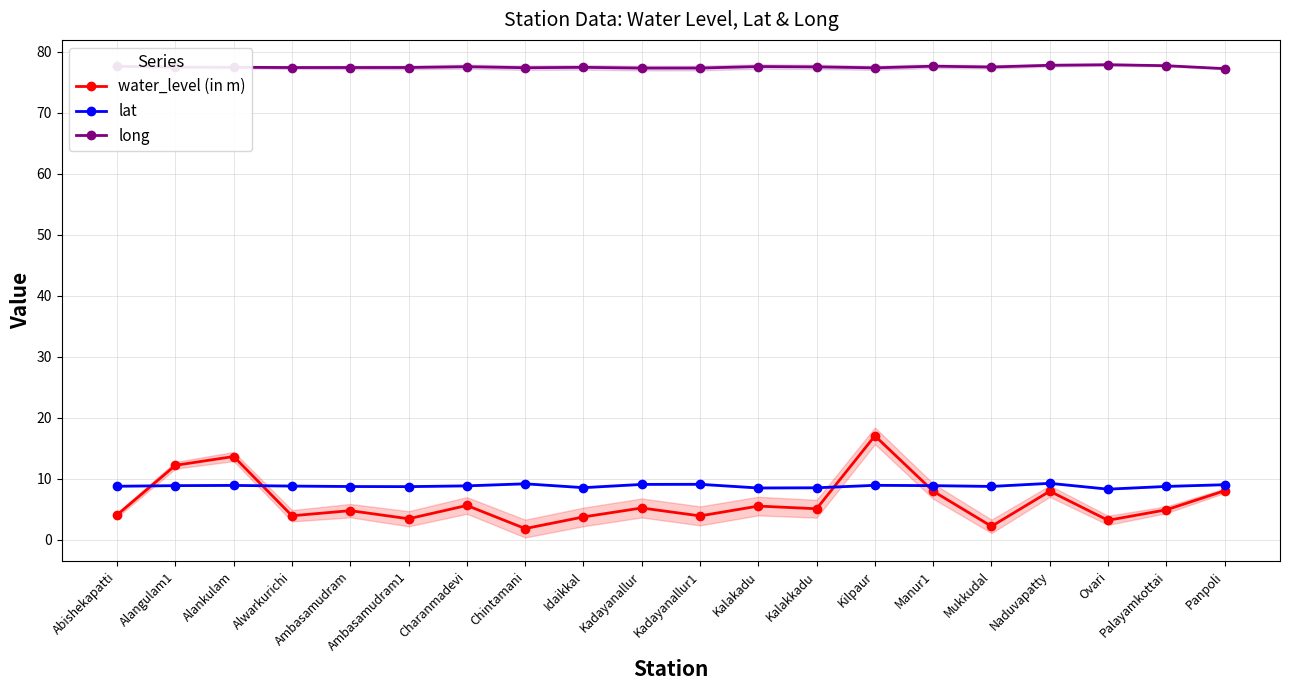

At which category is the sum across all series the highest?

Kilpaur